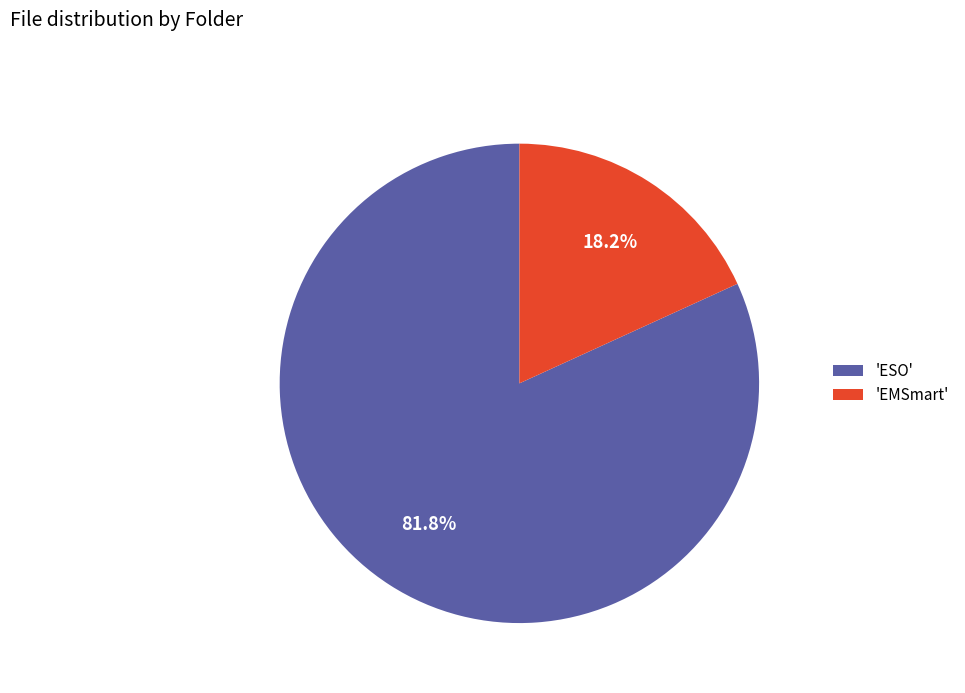

How much of the chart is everything except 'ESO'?

18.2%